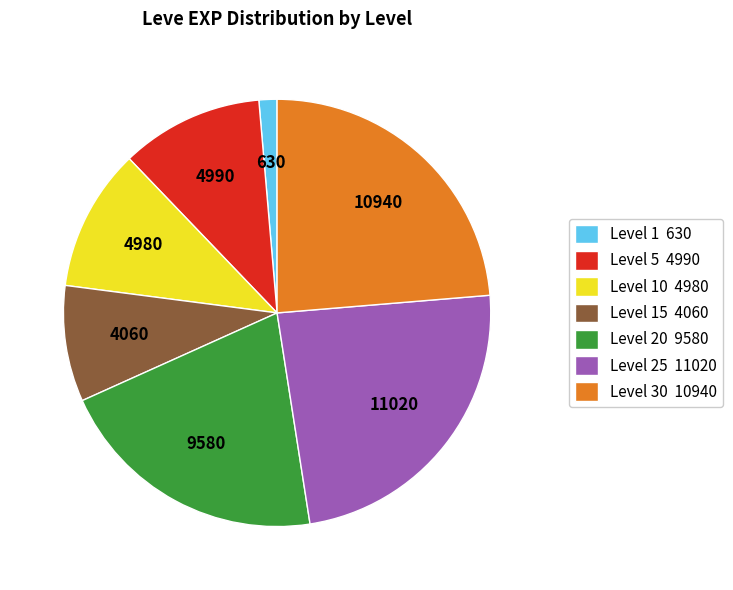

Is there a majority slice in this chart?

No